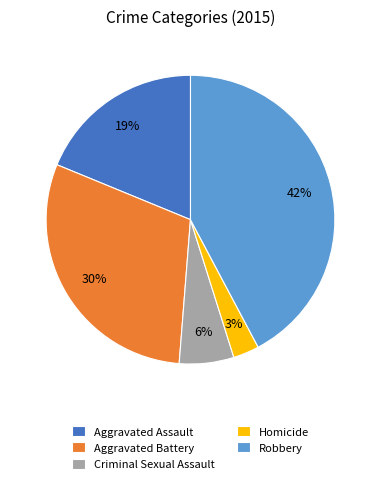

What is the largest slice in the pie chart?

Robbery